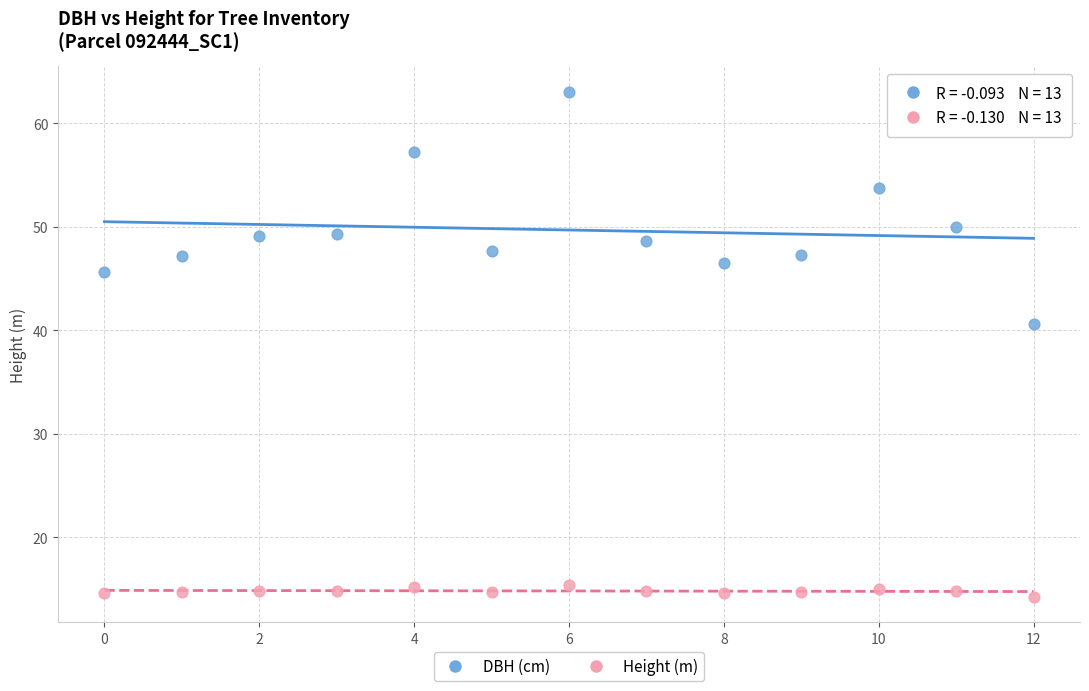

Which series has the largest Y range (max minus min)?

DBH (cm)